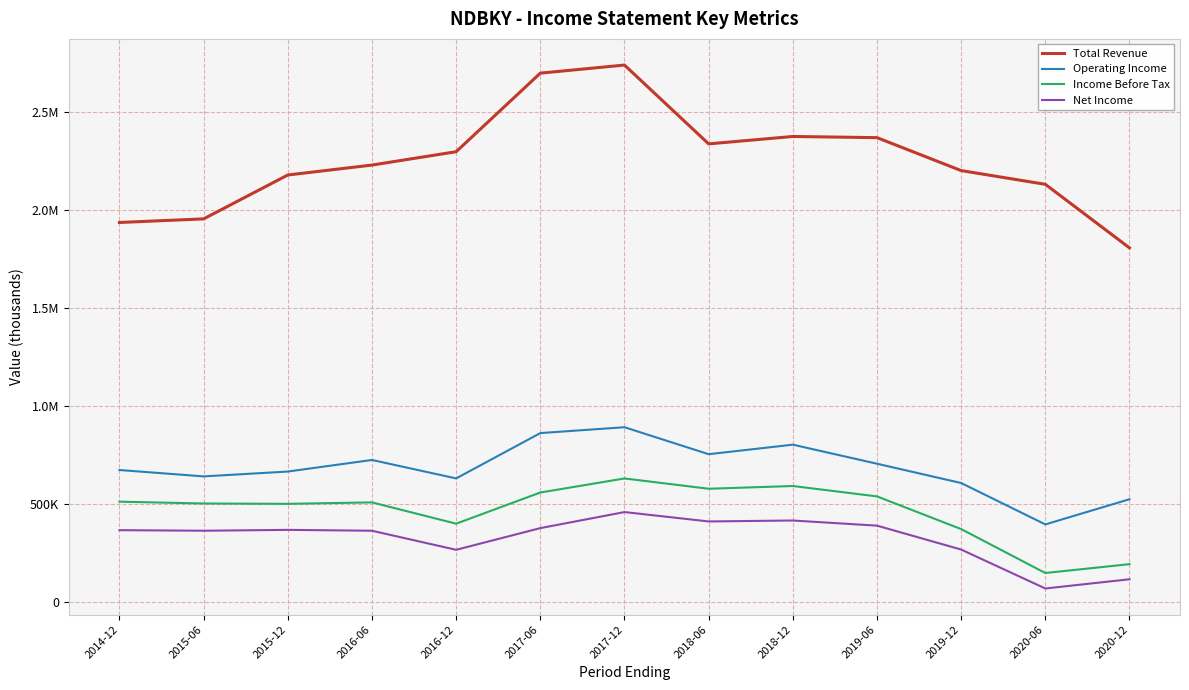

What is the average value of the Total Revenue series?

2249569